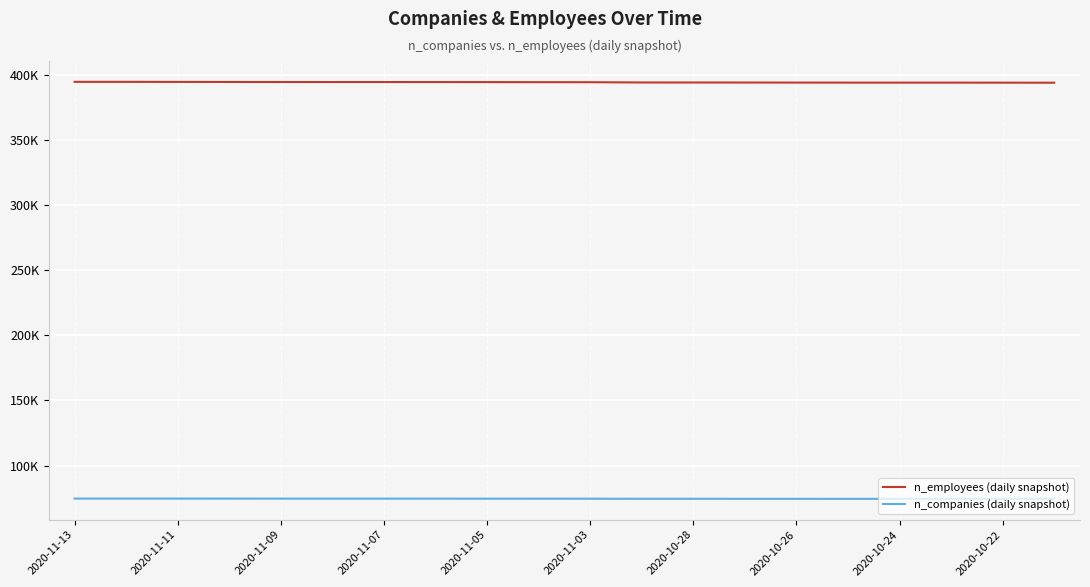

True or false: n_companies (daily snapshot) has more than 2 interior local peaks.

False